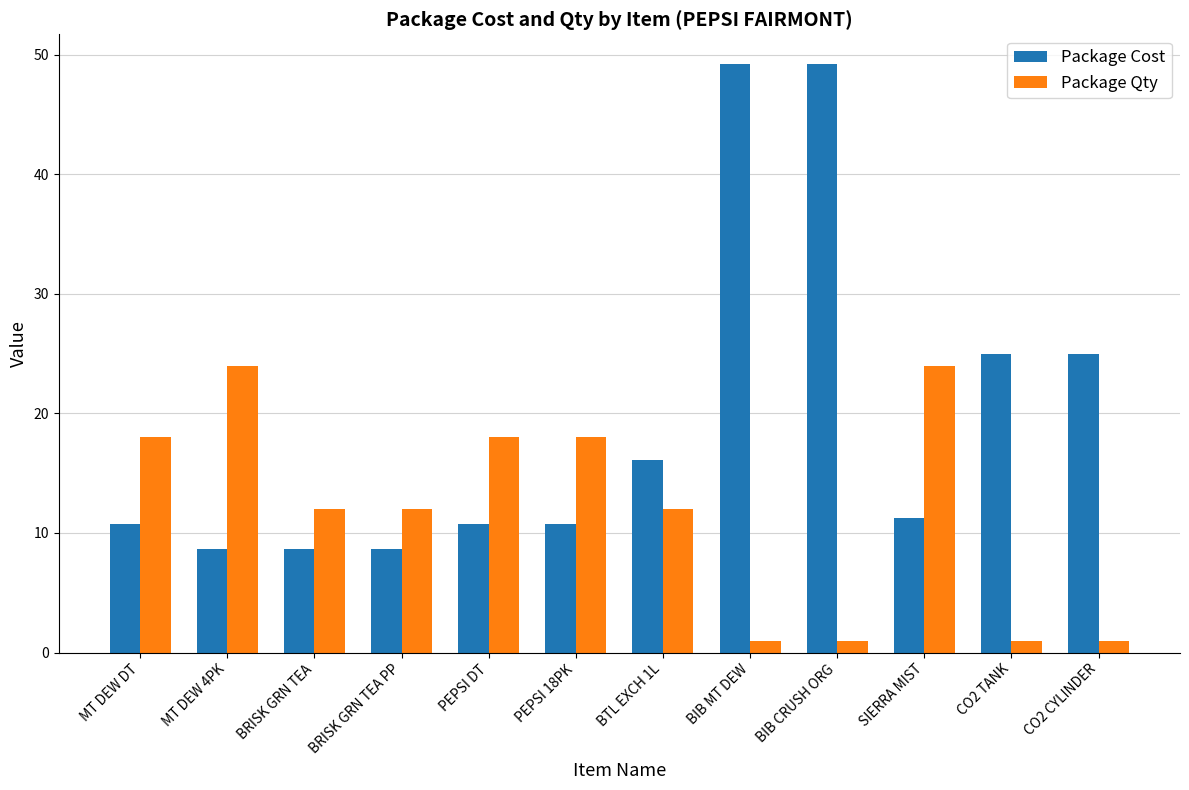

Count the number of data series in this chart.

2